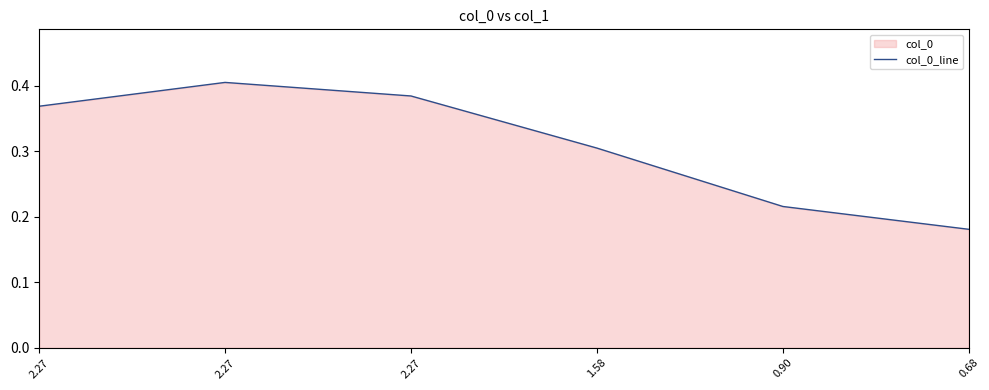

Which category has the lowest value across all series?

0.68